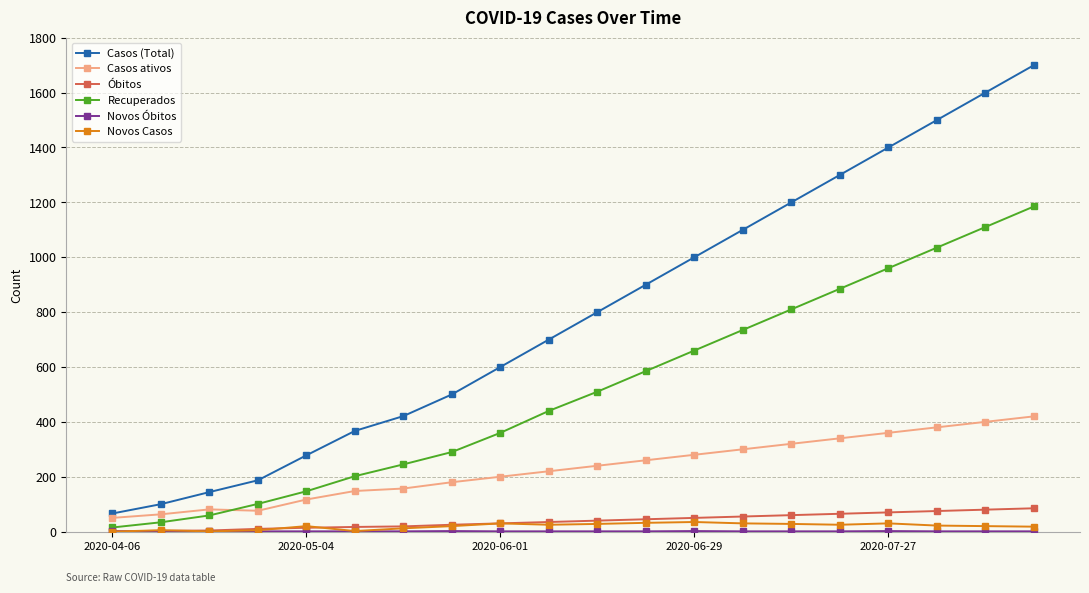

Which series has the largest total across all categories?

Casos (Total)